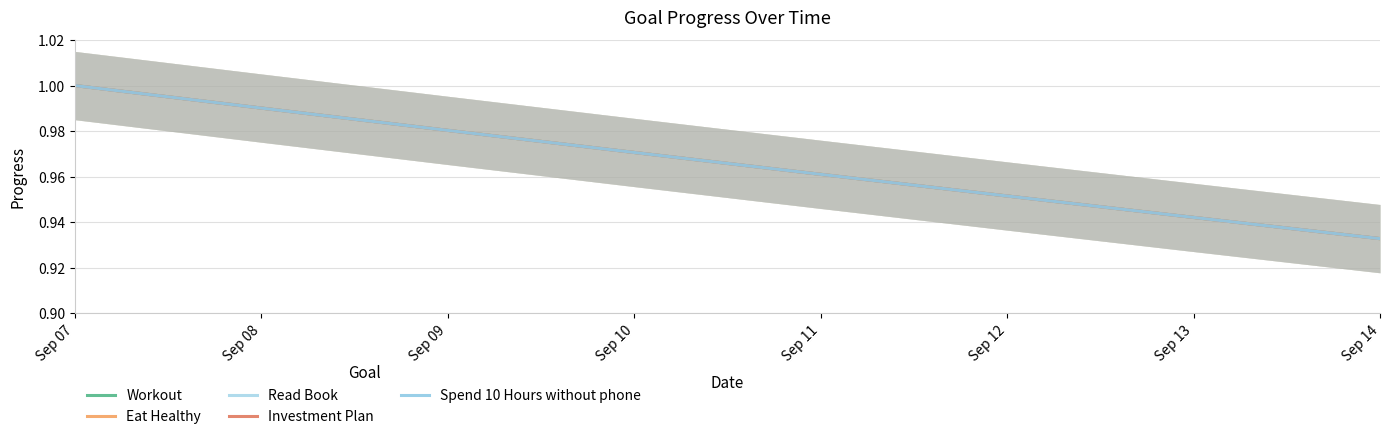

The Eat Healthy series shows 1.0 at Sep 10. True or false?

True